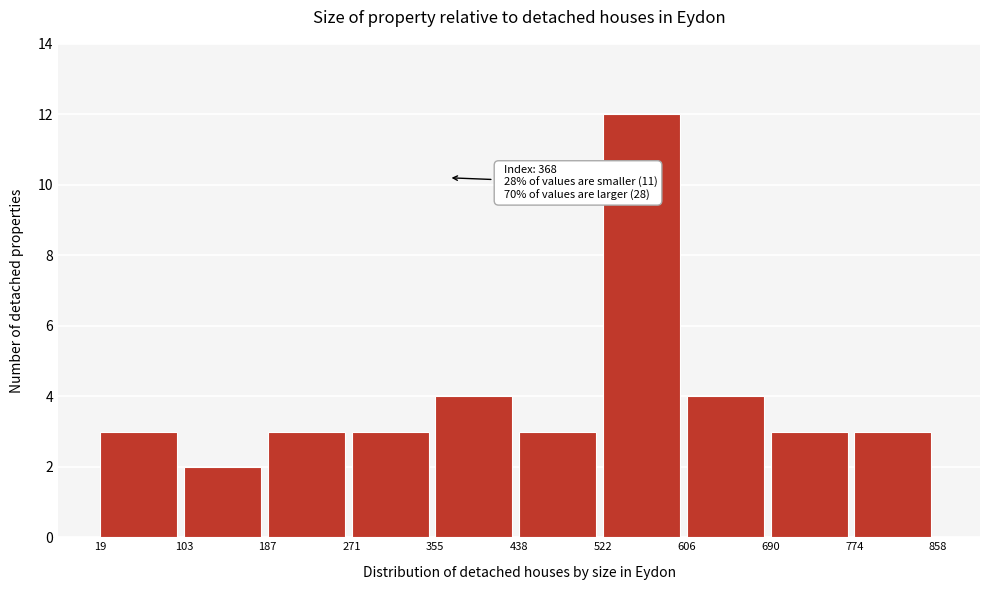

Which range on the x-axis has the tallest bar?

522 to 606